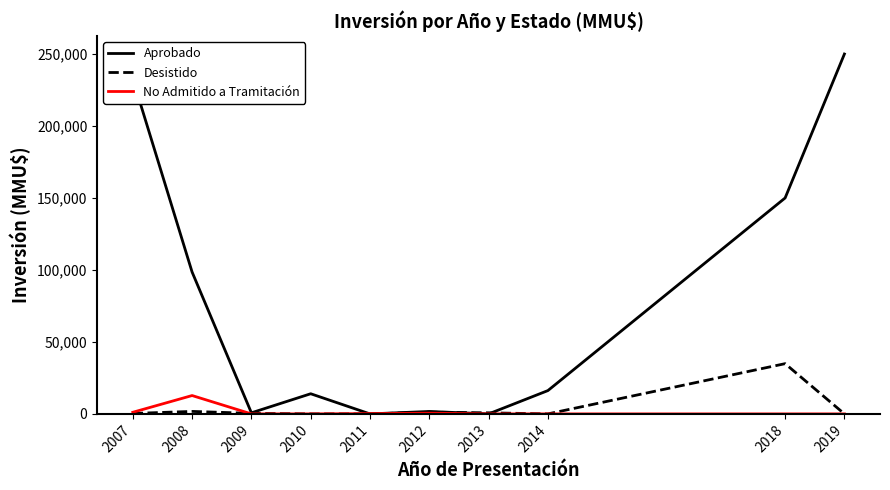

True or false: Aprobado has a value of 0 at 2011.

True